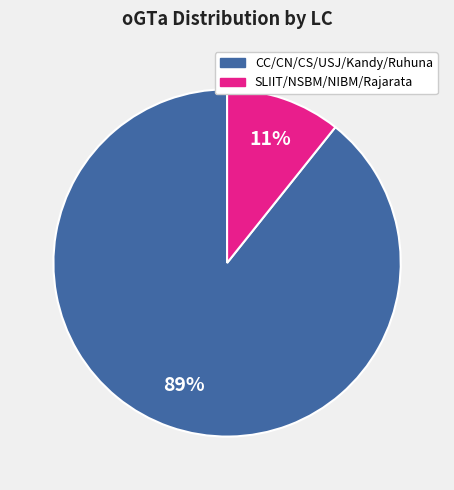

To the nearest percent, what is the average slice percentage?

50%